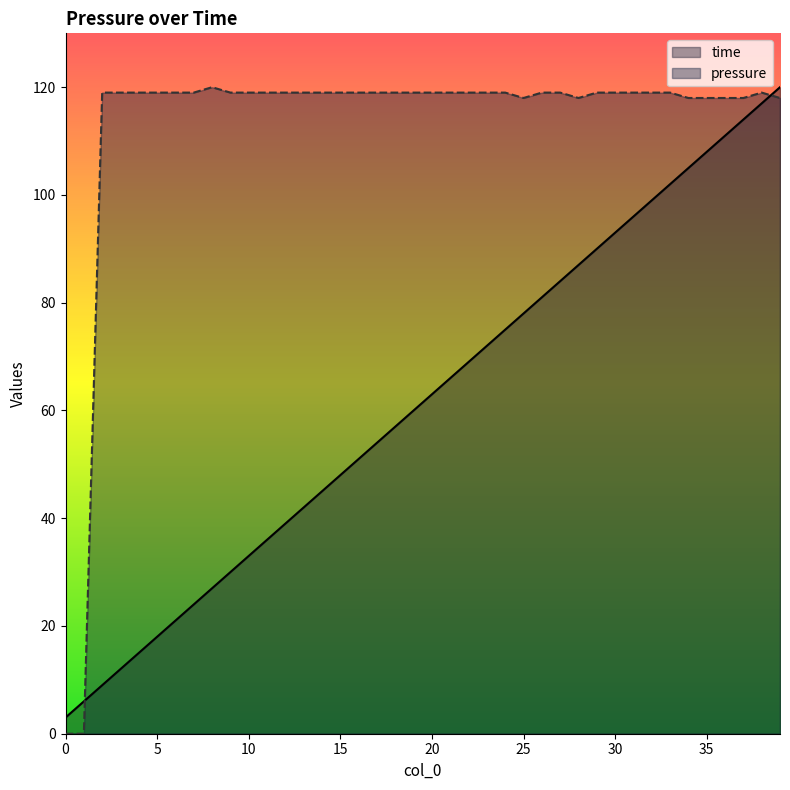

The value of pressure at 21 is 119. True or false?

True